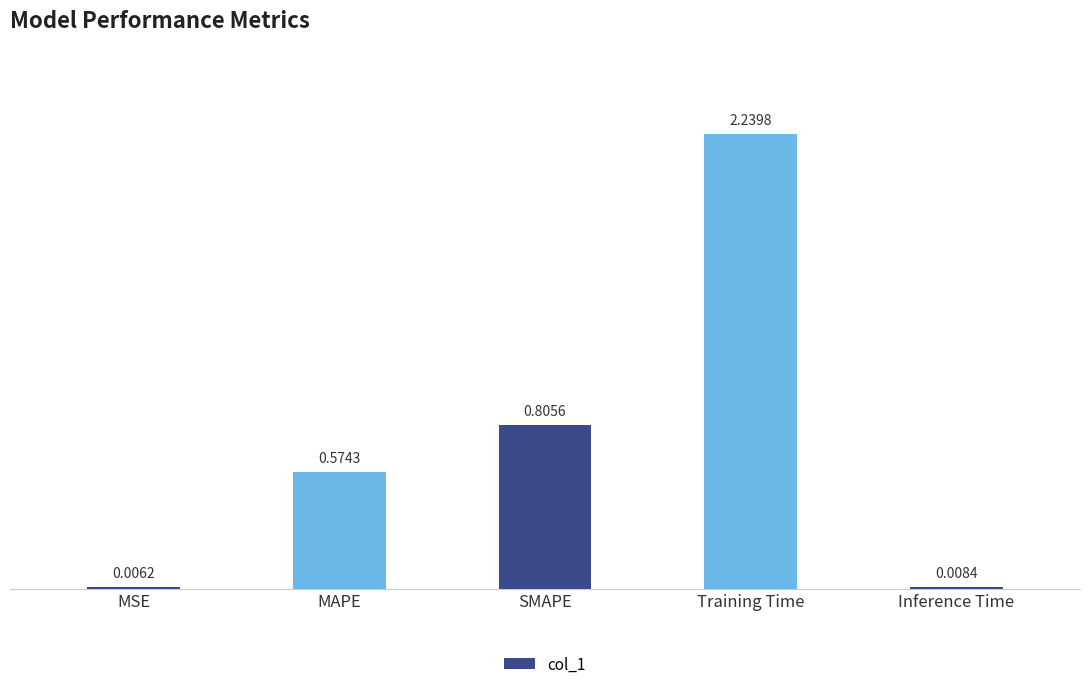

Which has a higher value, SMAPE or MAPE?

SMAPE